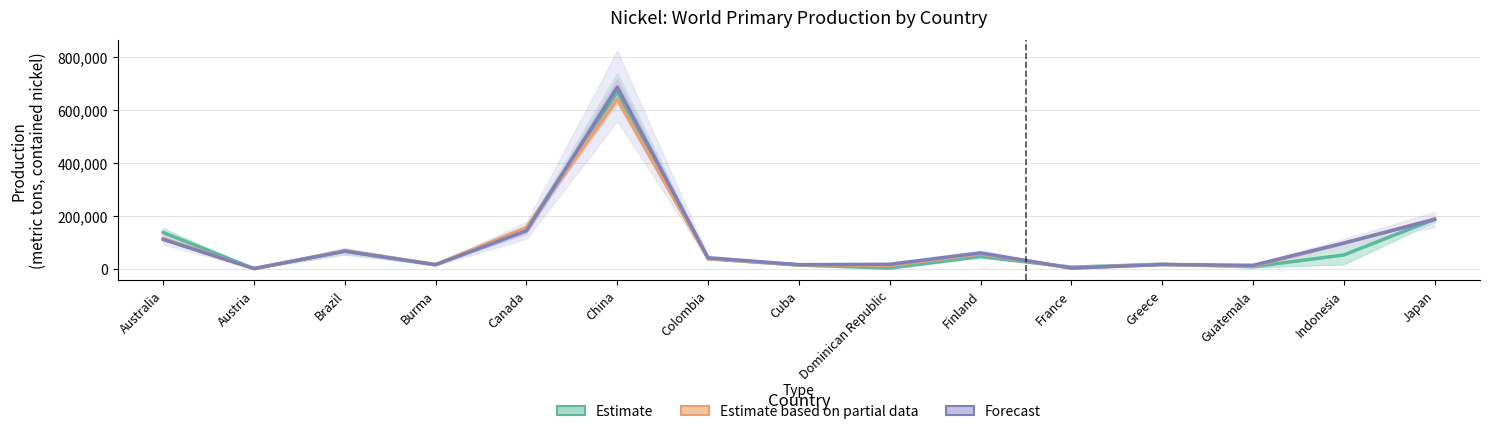

Reading left to right, list all the values displayed in this chart.

Estimate: 137087.0	1000.0	66758.0	15766.7	152500.3	668223.7	38328.0	14308.3	3304.3	46578.7	6525.3	17555.0	8184.7	52483.7	187233.3
Estimate based on partial data: 114510.0	1000.0	68550.0	16500.0	156189.5	640772.5	38846.0	15378.5	12772.5	56677.0	3484.0	16926.0	10552.0	96400.0	188546.5
Forecast: 111000.0	1000.0	66850.0	15600.0	143640.0	686000.0	41850.0	15875.5	17423.0	60232.5	2998.0	16250.5	13552.0	97400.0	186393.5